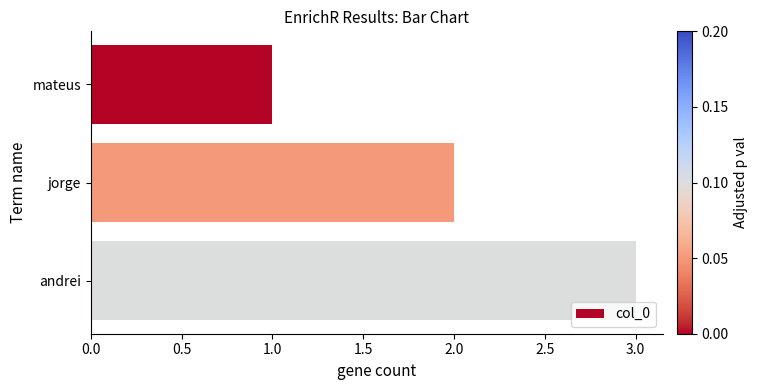

Between jorge and mateus, which is larger?

jorge